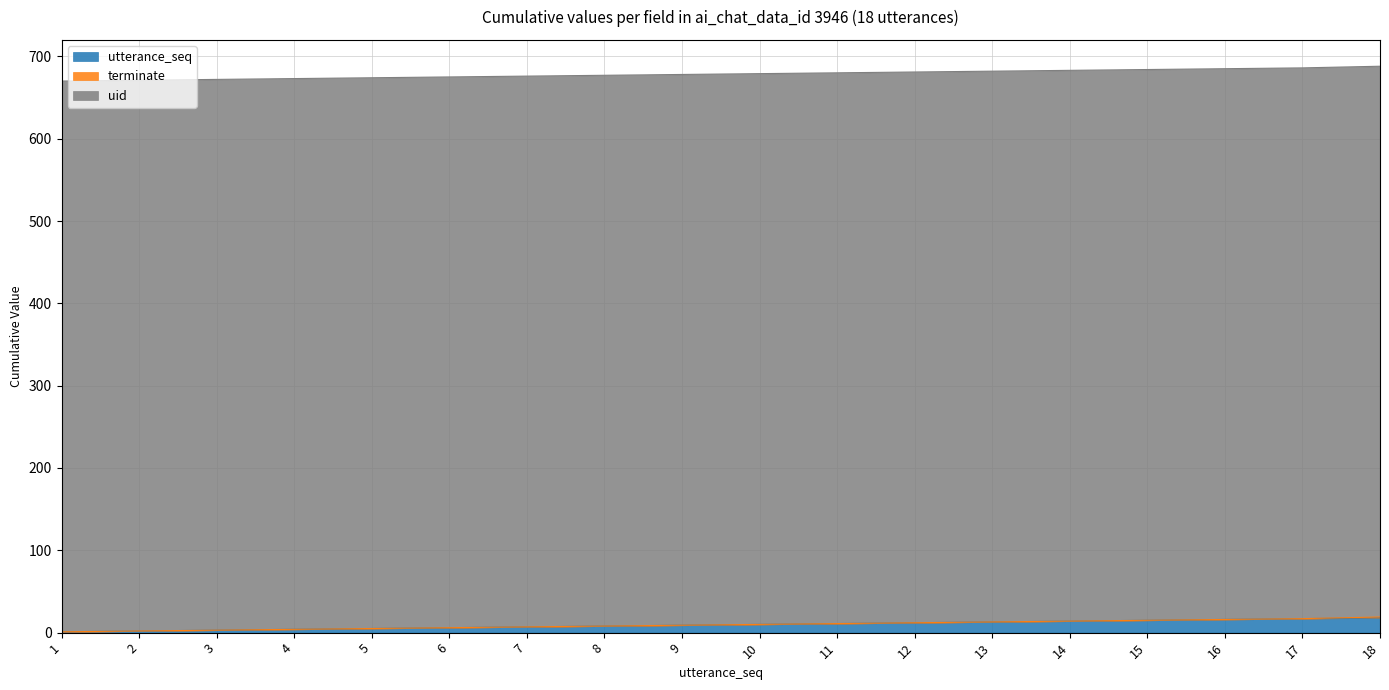

The uid series shows 669 at 12. True or false?

True